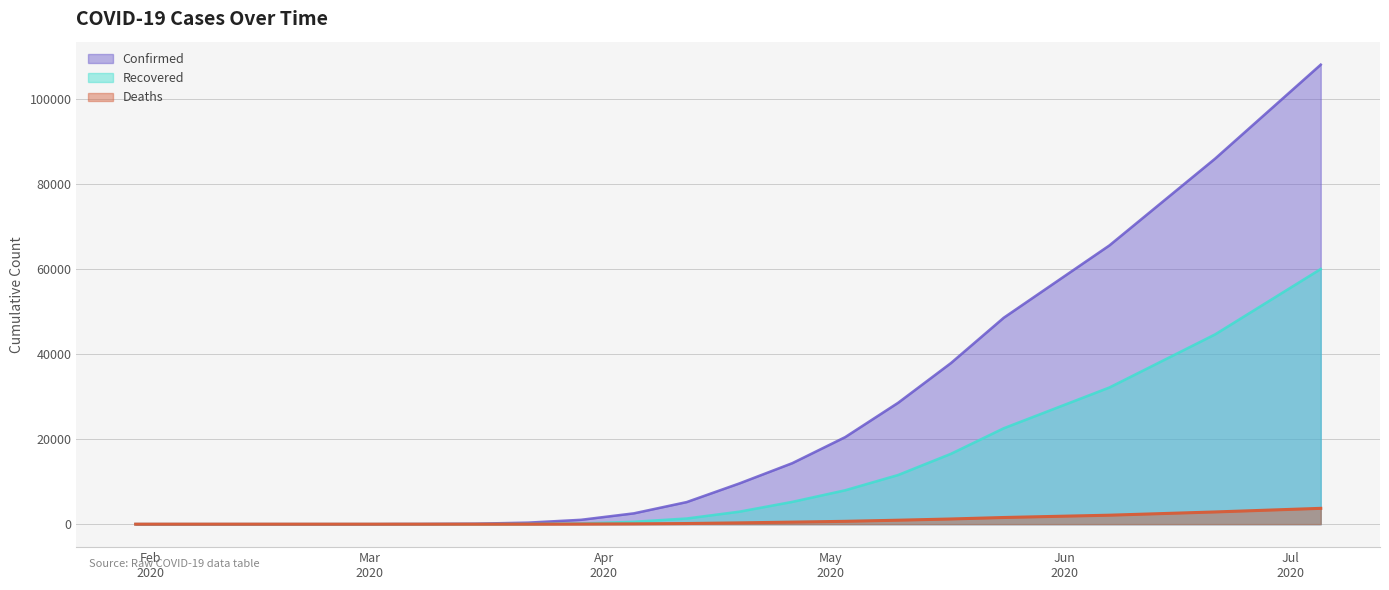

True or false: Confirmed has more than 0 points higher than both neighbors.

False